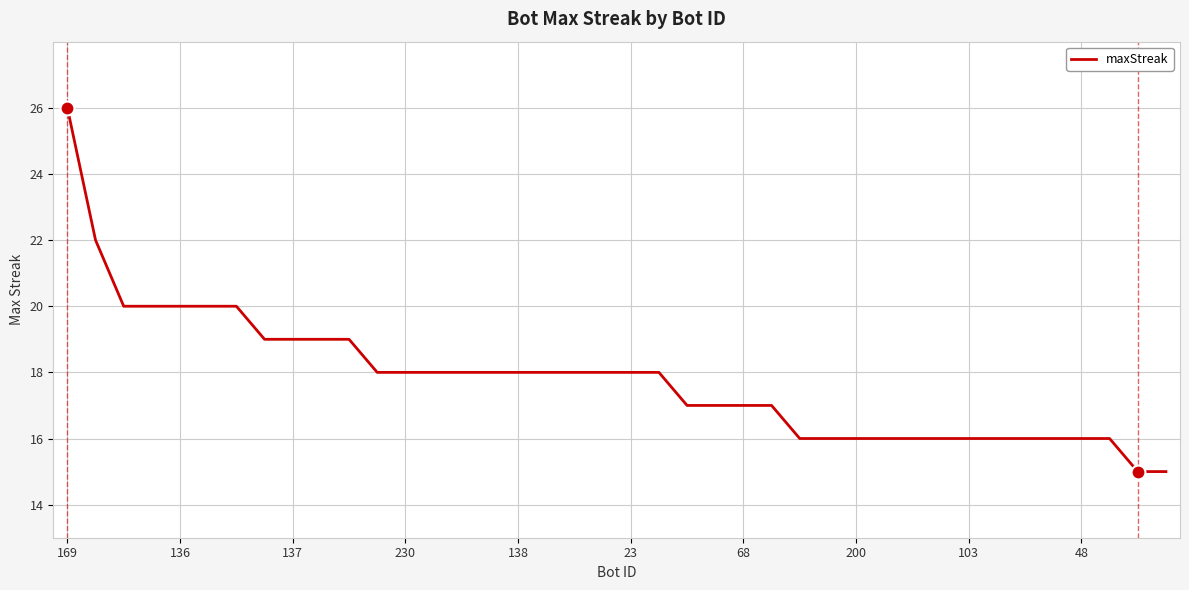

What is the minimum value shown in the chart?

15